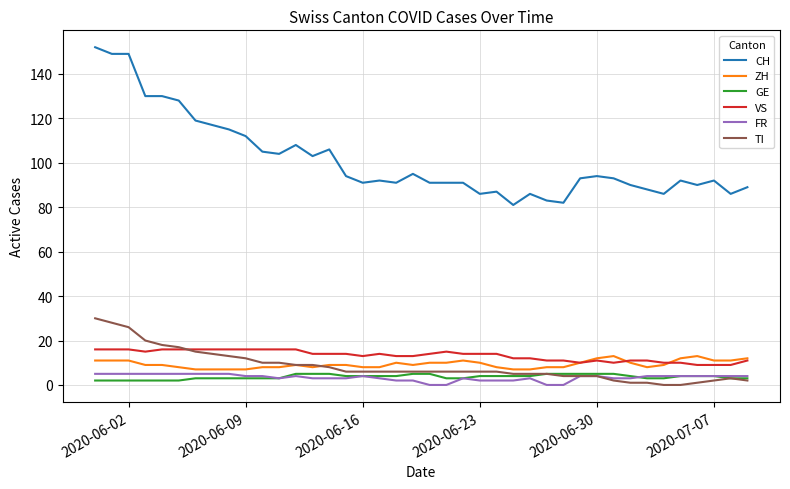

What is the lowest value of the CH series?

81